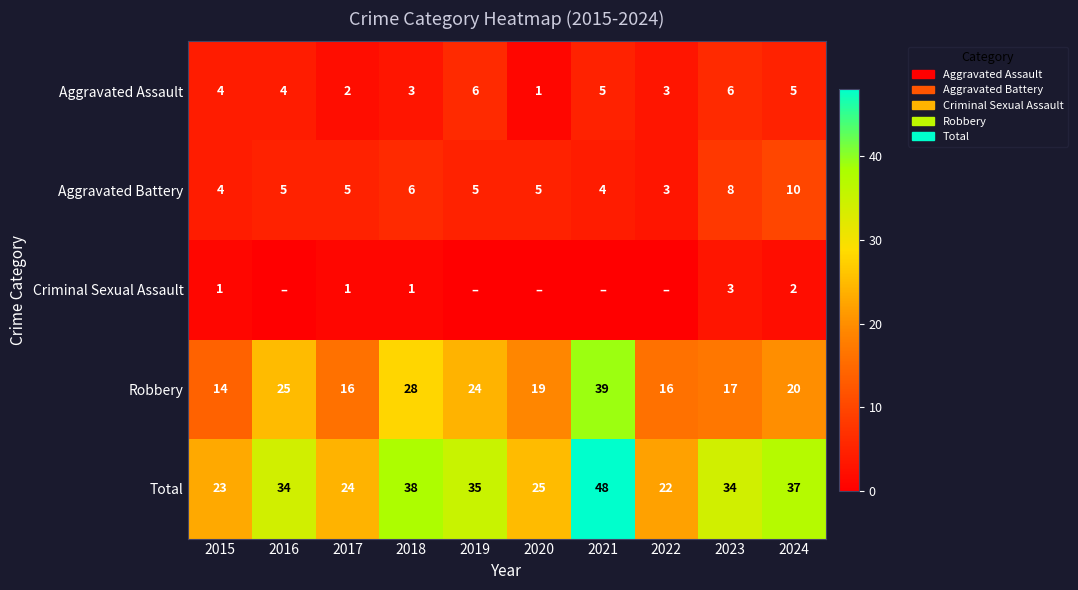

Is it true that Aggravated Assault equals 6 at 2019?

True